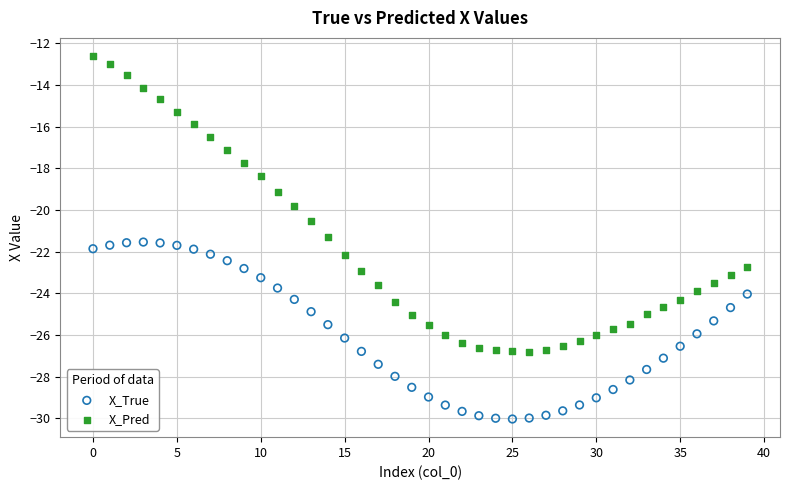

Which series contains the lowest Y value?

X_True